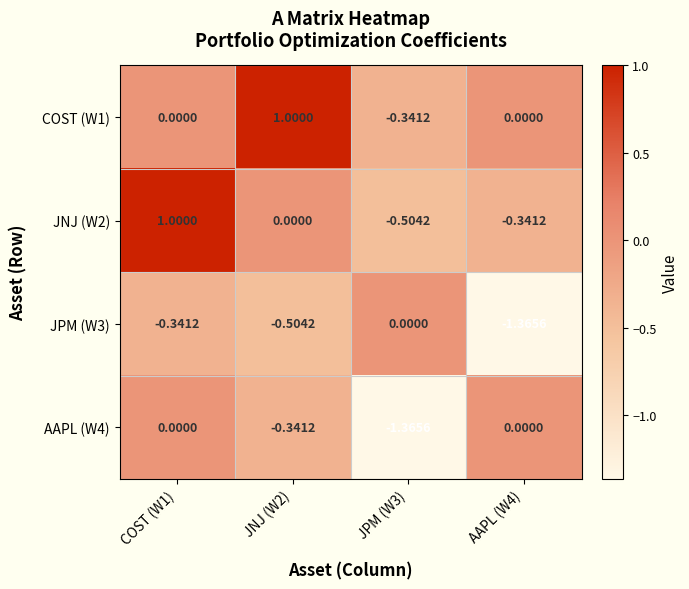

Between COST (W1) and AAPL (W4), which series saw the biggest shift?

JNJ (W2)